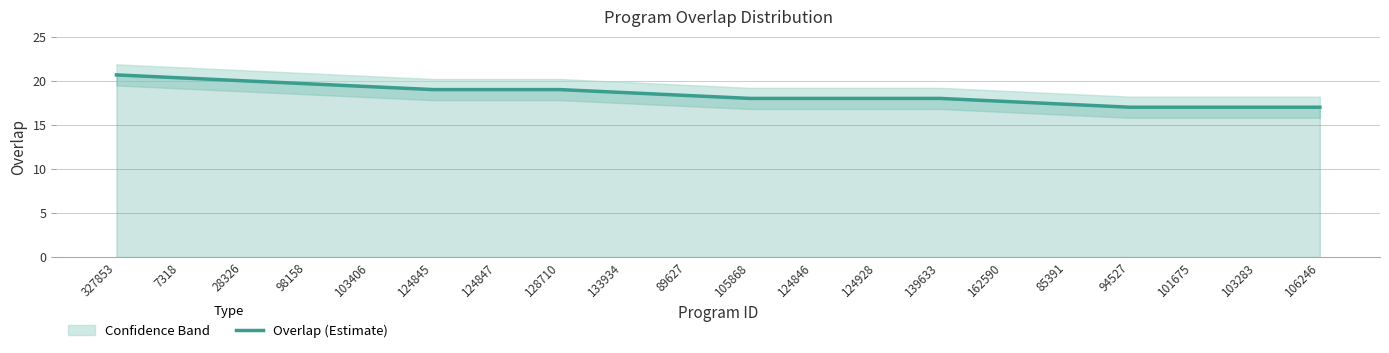

What is the sum of the values at 124846 and 162590?

35.7